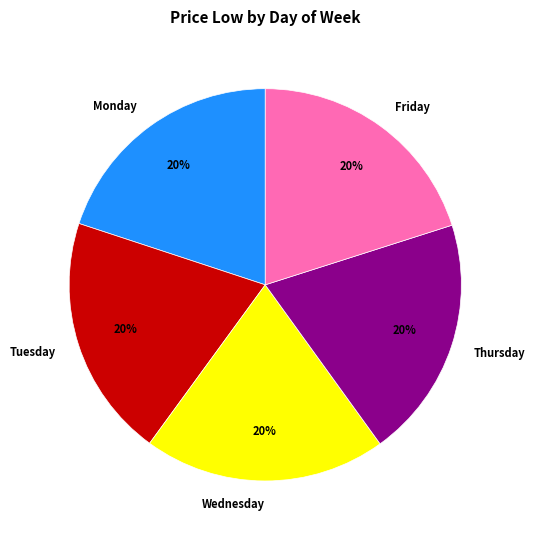

The Thursday slice represents 20% of the pie. True or false?

True